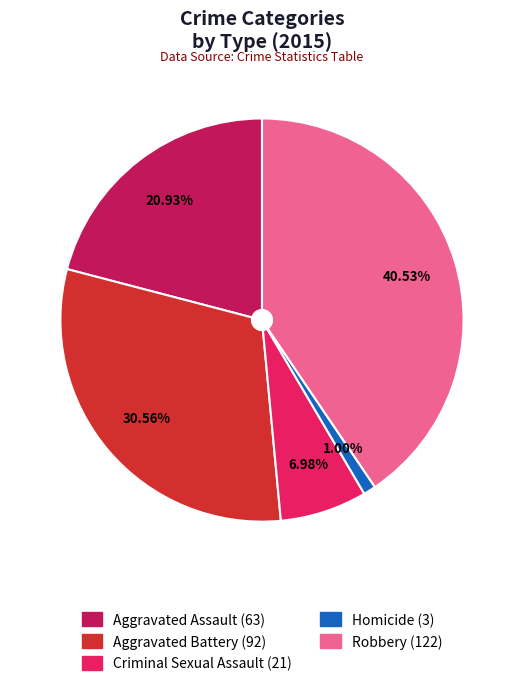

To the nearest percent, what portion does Aggravated Battery represent?

31%